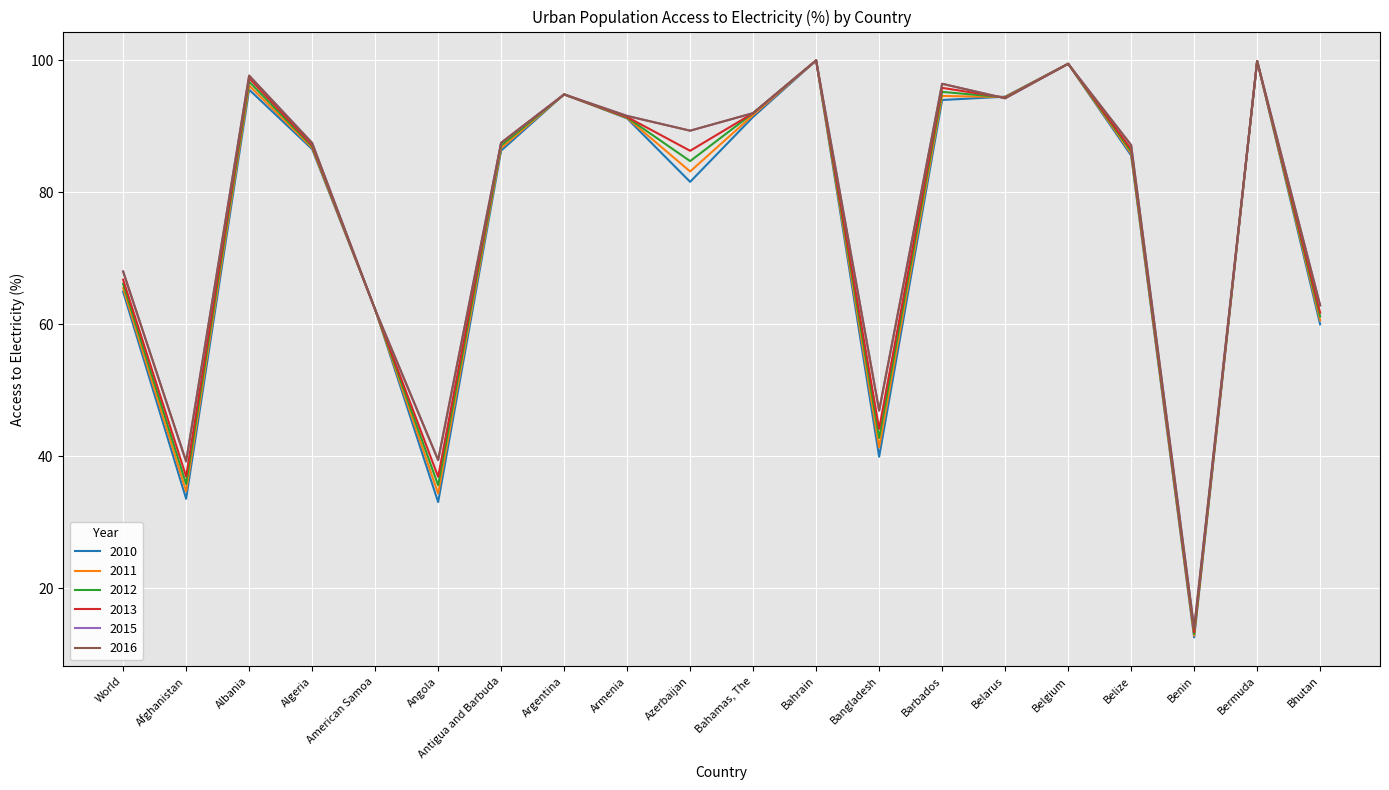

Does the chart display data point markers on the line(s)?

No